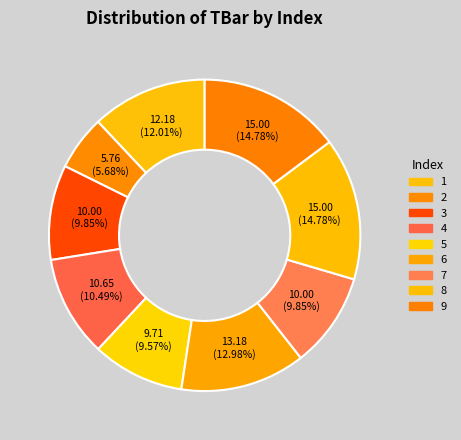

How many slices are in this pie chart?

9